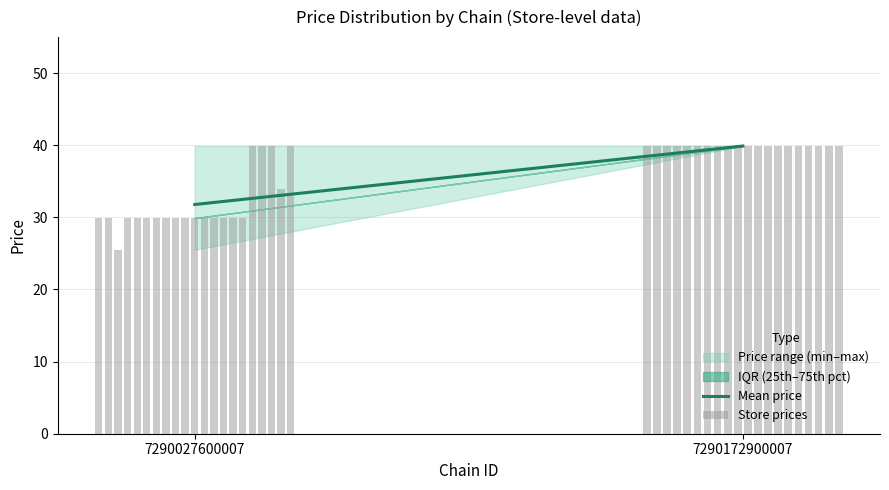

What is the label of the 26th bar from the right?

7290027600007_350